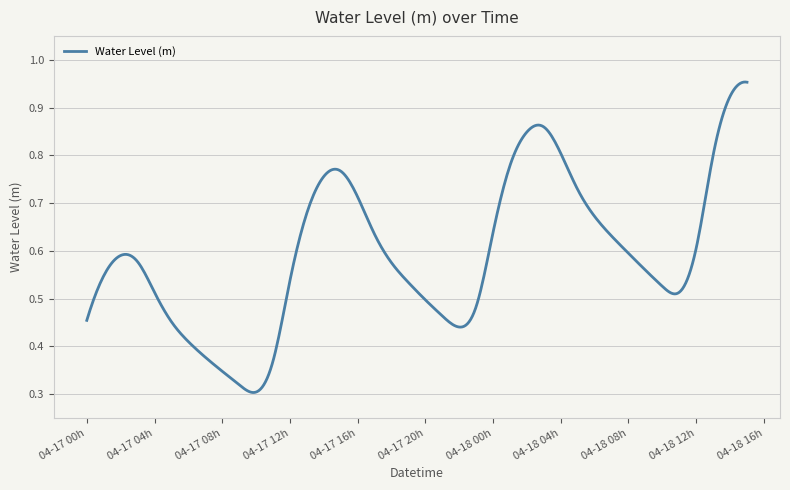

How many lines are shown in the chart?

1